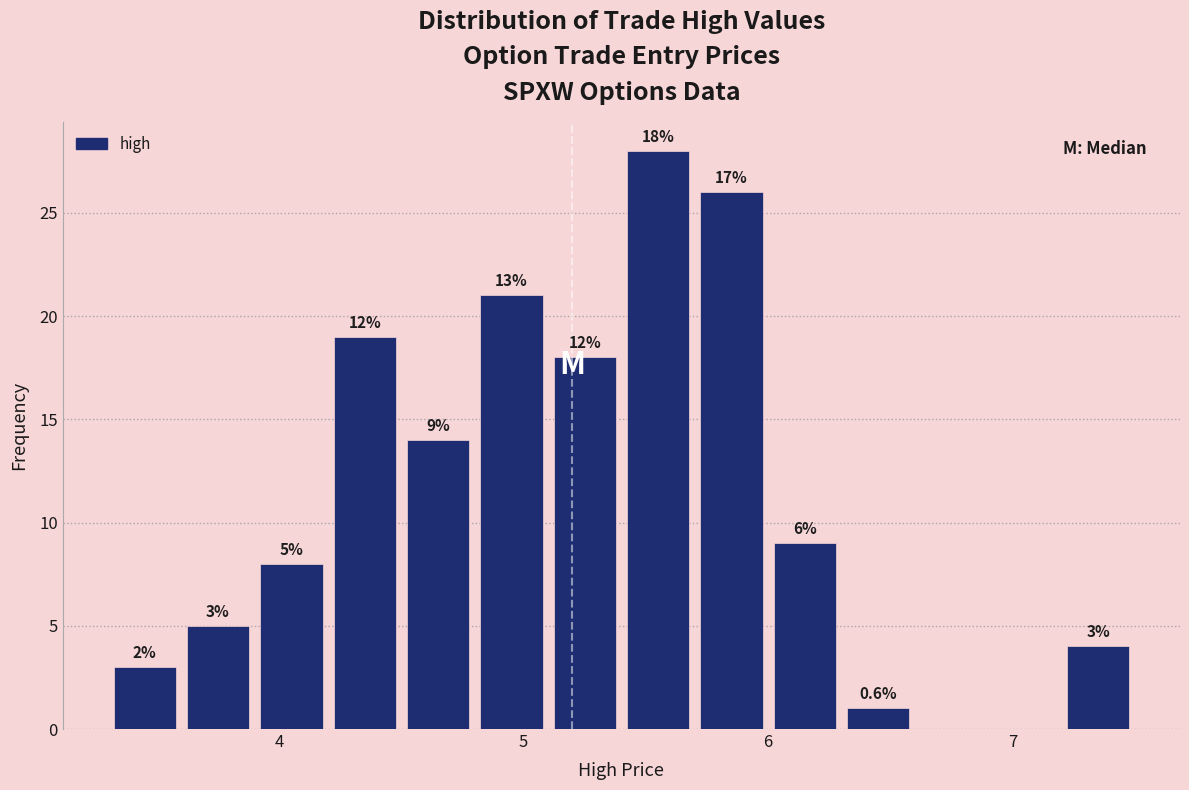

Read against the x-axis, roughly where is the centre of the tallest bar?

5.6